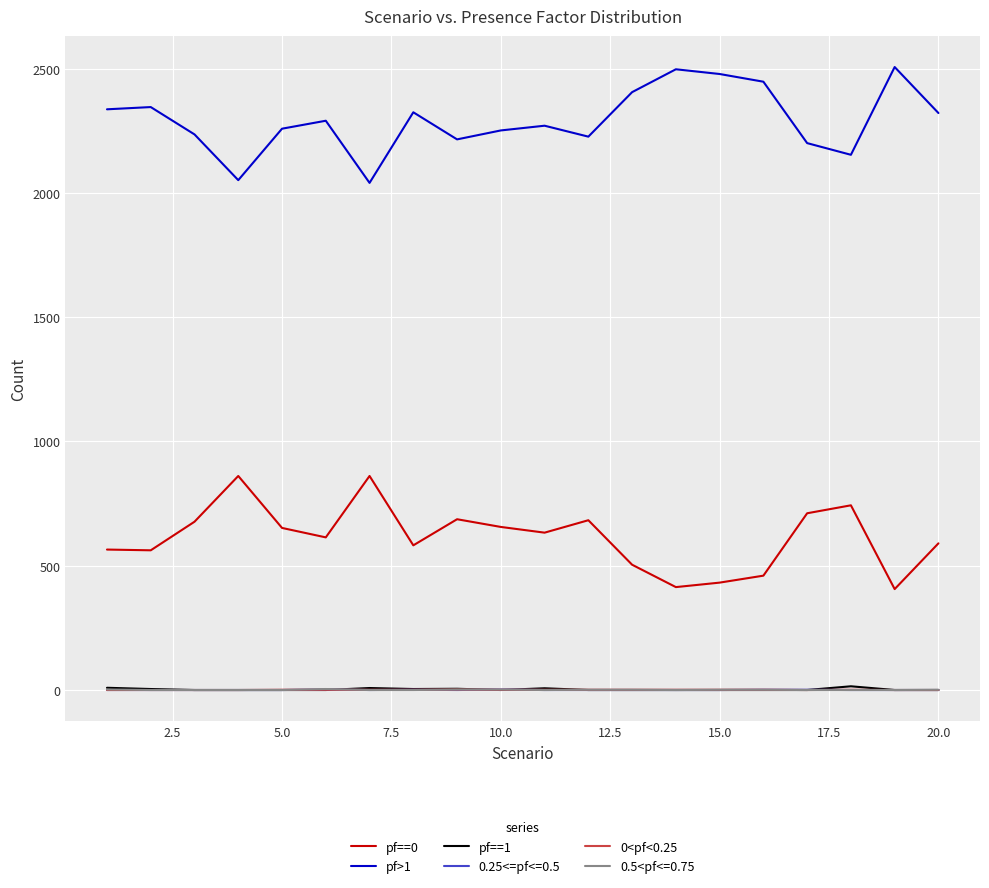

True or false: 0<pf<0.25 and pf>1 cross at least once.

False